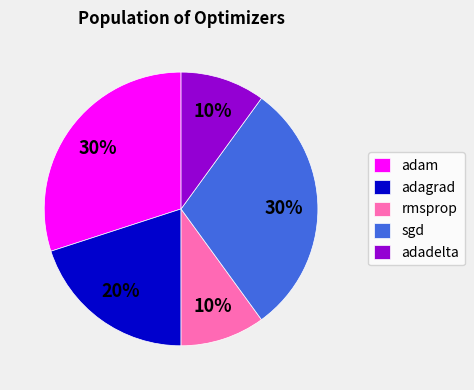

Combined, do rmsprop and sgd account for over 50%?

No